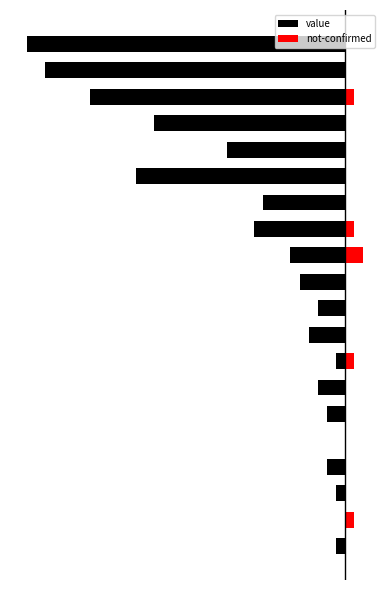

List the labels in order of value value, largest first.

1, 4, 0, 2, 7, 3, 5, 6, 9, 8, 10, 11, 13, 12, 15, 16, 14, 17, 18, 19